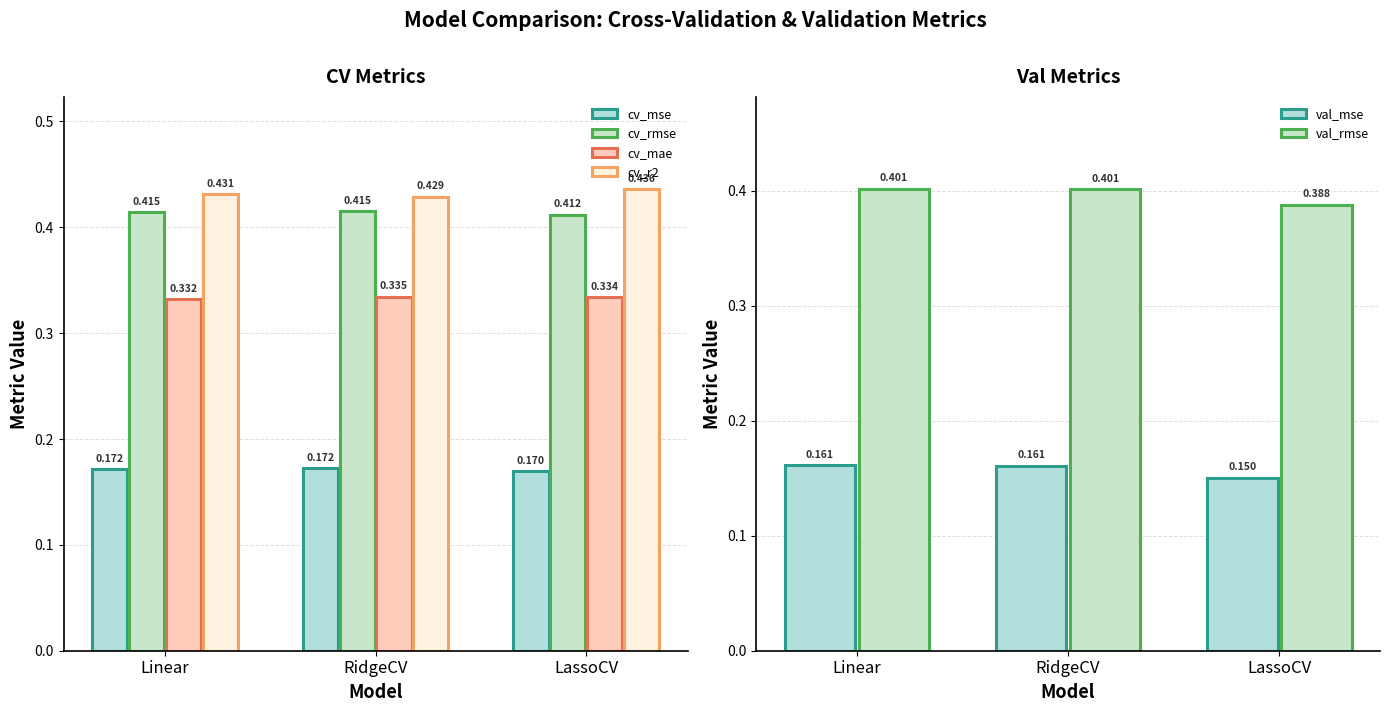

Which category has the highest value in the val_rmse series?

Linear